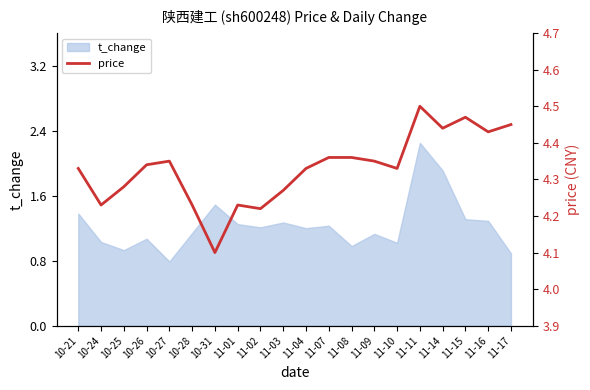

True or false: the data shows 1.7 at 10-25.

False